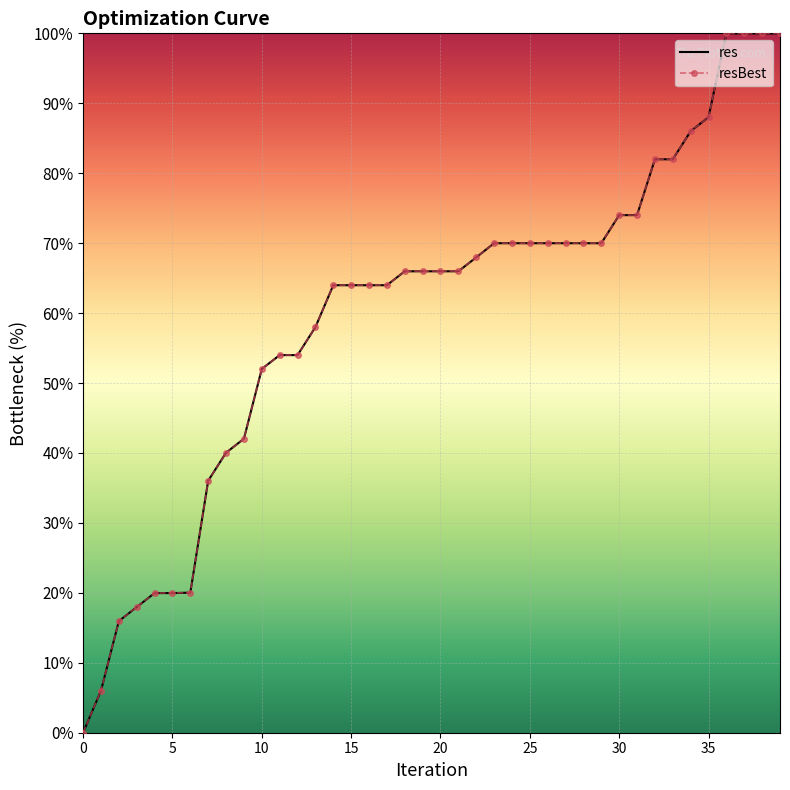

What is the sum of all res values?

2399.6